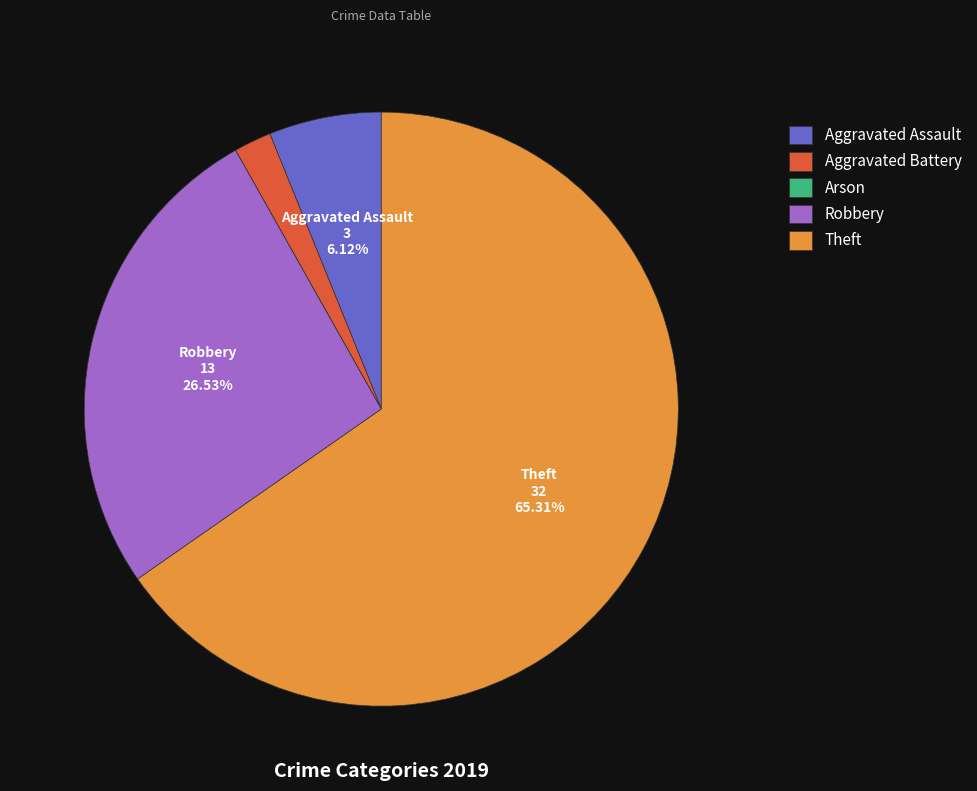

The Theft slice represents 65% of the pie. True or false?

True